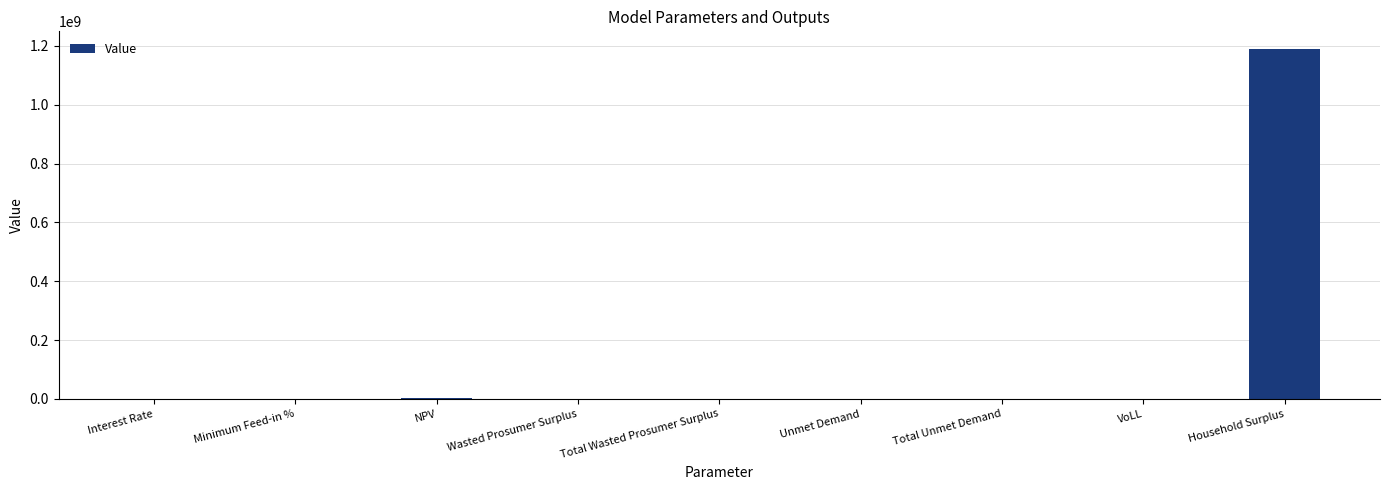

Read the value at NPV.

2946956.3